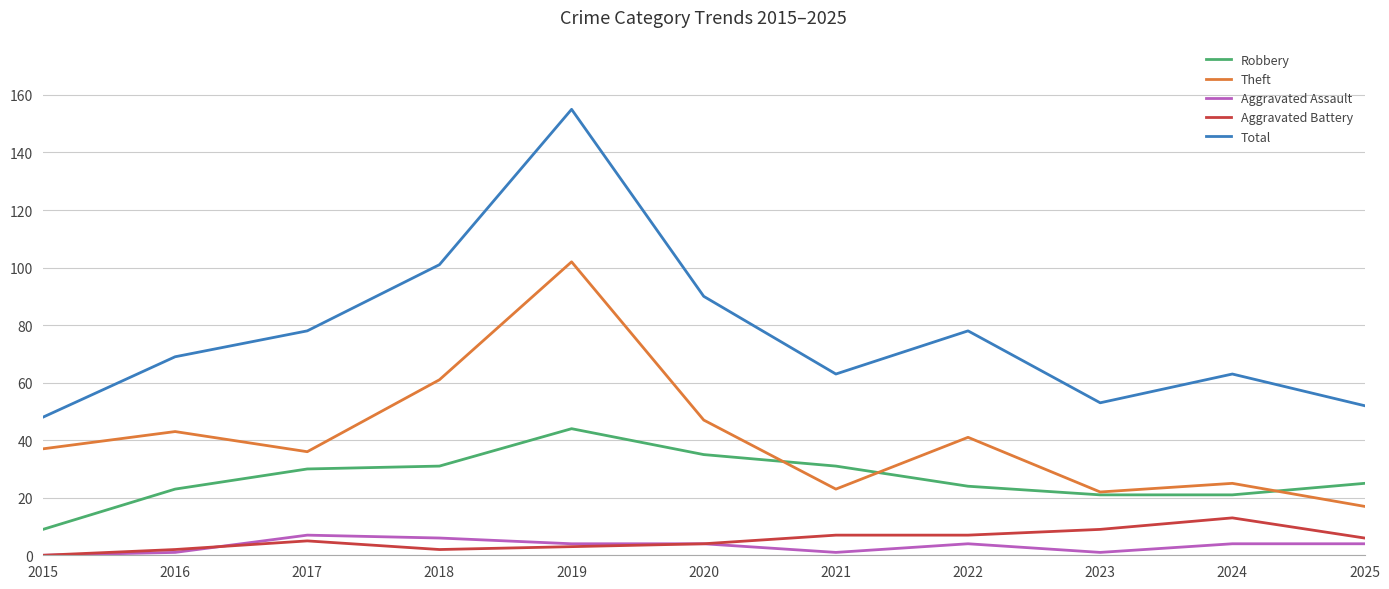

The Theft series shows 25 at 2024. True or false?

True